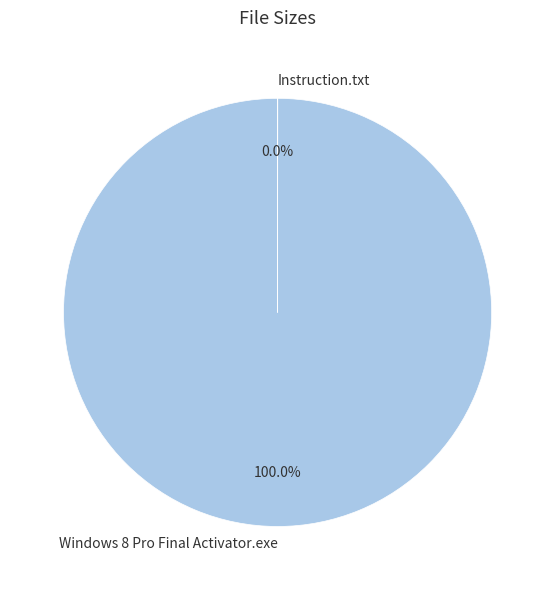

What is the largest slice in the pie chart?

Windows 8 Pro Final Activator.exe